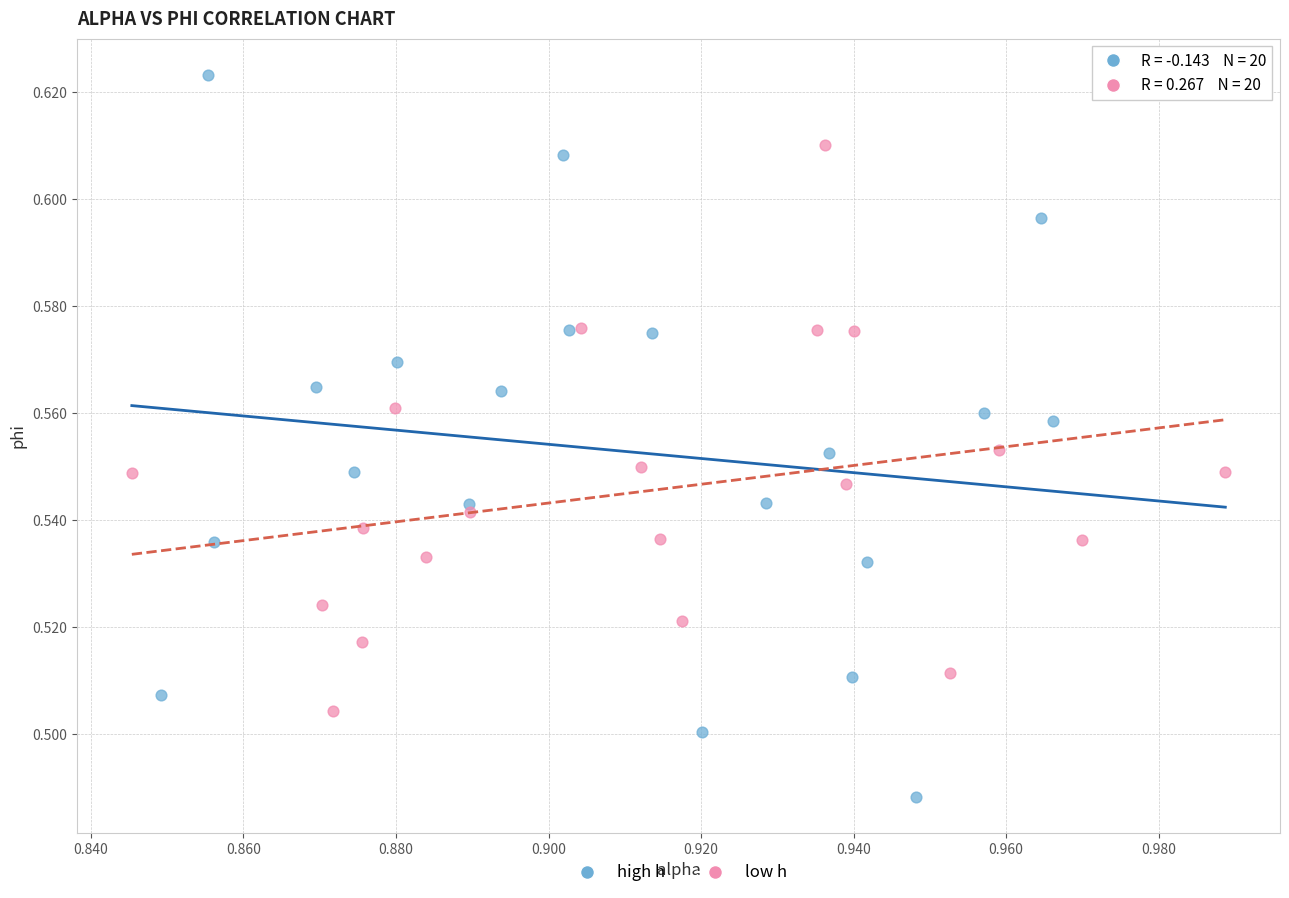

What are all the series names shown in the legend?

high h, low h